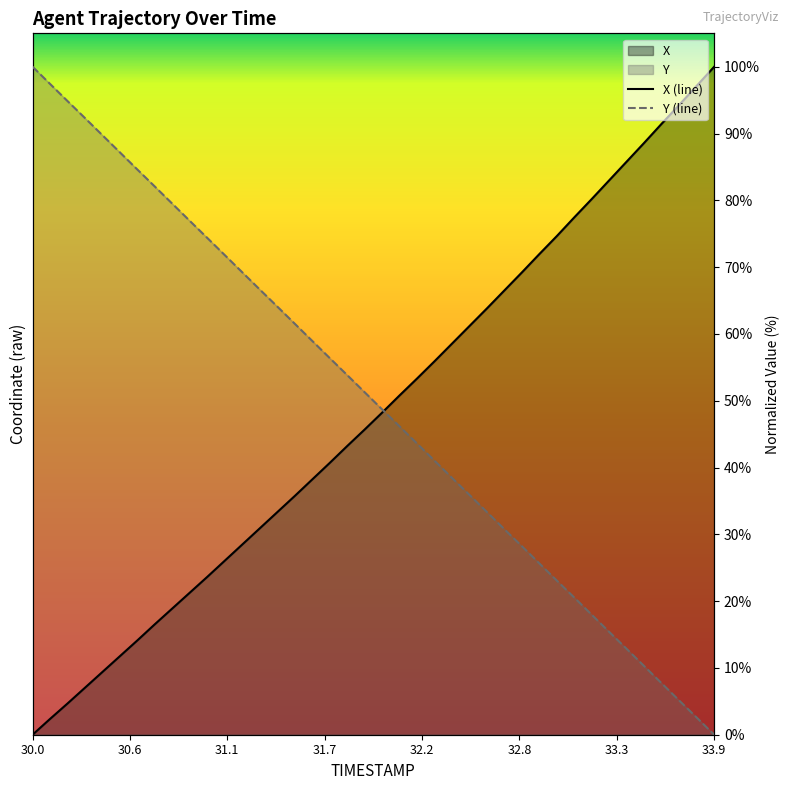

Reading left to right, list all the values displayed in this chart.

X (line): 0.0	2.4	4.7	7.0	9.4	11.8	14.1	16.5	18.9	21.3	23.6	26.1	28.5	30.9	33.3	35.7	38.2	40.7	43.2	45.7	48.2	50.8	53.3	55.9	58.5	61.2	63.8	66.5	69.2	72.0	74.7	77.5	80.2	83.0	85.8	88.6	91.5	94.3	97.1	100.0
Y (line): 100.0	97.4	94.9	92.3	89.7	87.2	84.6	82.1	79.5	76.9	74.4	71.8	69.2	66.7	64.1	61.5	59.0	56.4	53.8	51.3	48.7	46.2	43.6	41.0	38.4	35.9	33.3	30.8	28.2	25.6	23.1	20.5	17.9	15.4	12.8	10.3	7.7	5.1	2.6	0.0